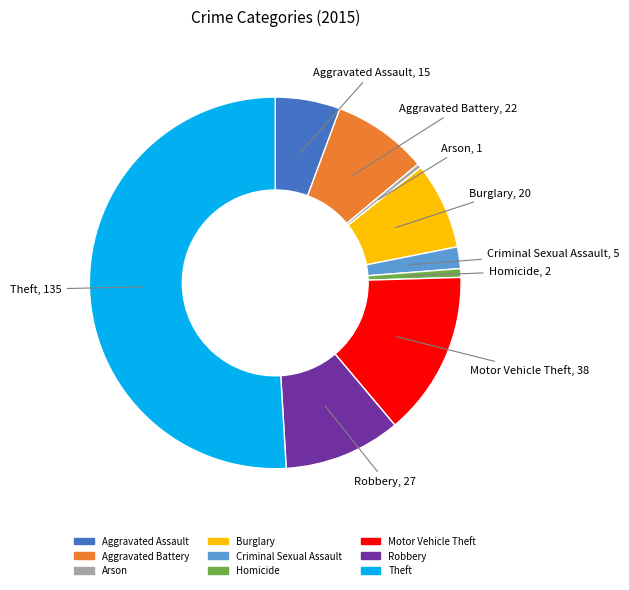

Do Aggravated Battery and Criminal Sexual Assault together represent more than half of the pie?

No